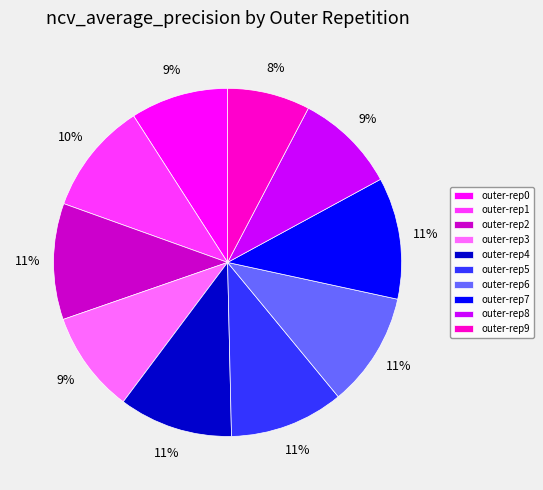

What percentage is the outer-rep4 slice, to the nearest percent?

11%